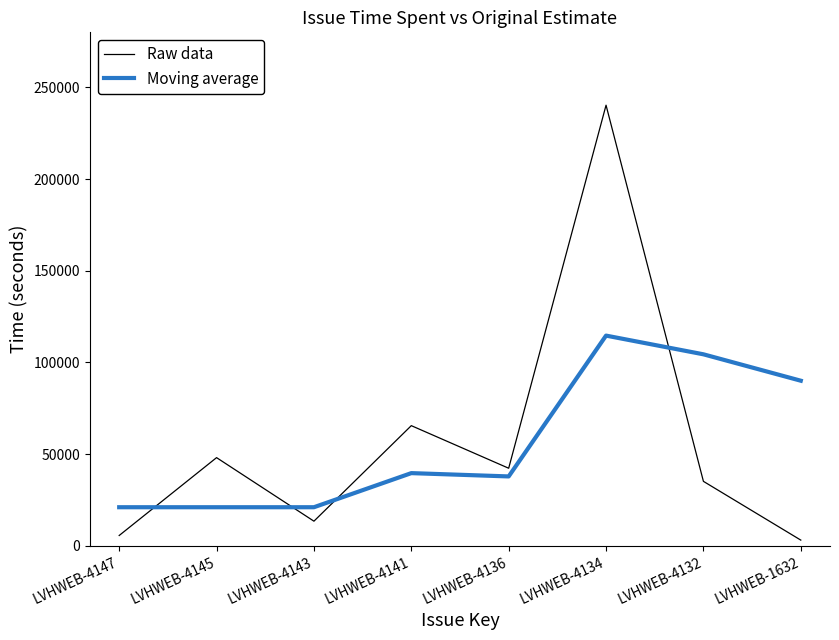

Which series ends up on top after the final intersection of Raw data and Moving average?

Moving average